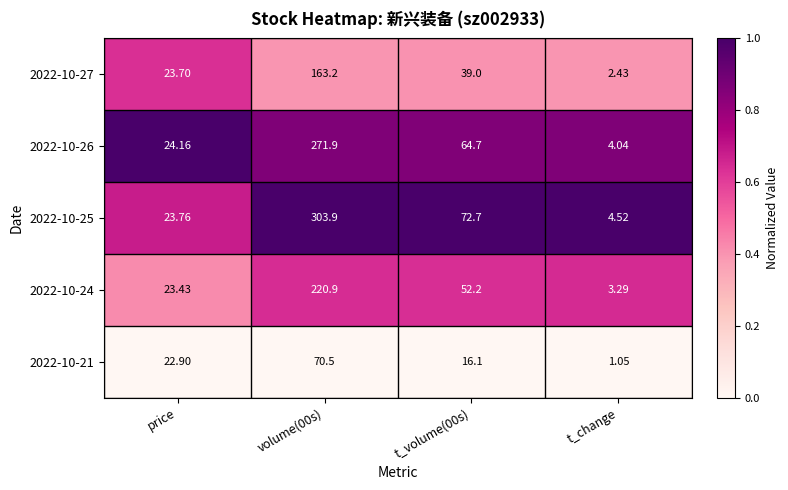

What is the spread (max minus min) of values at price?

1.3